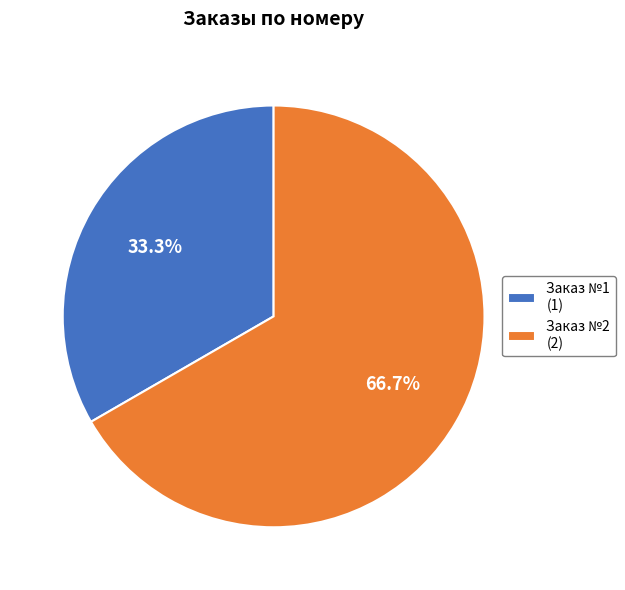

What percentage do Заказ №2 (2) and Заказ №1 (1) together represent?

100.0%